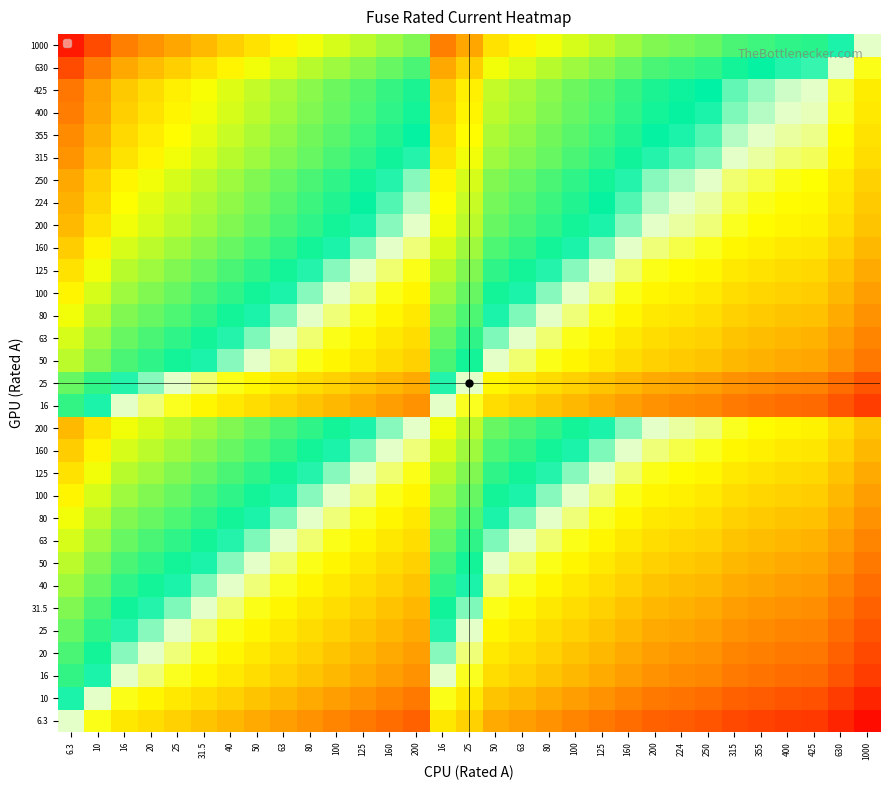

Between 355 and 16, which is larger?

16